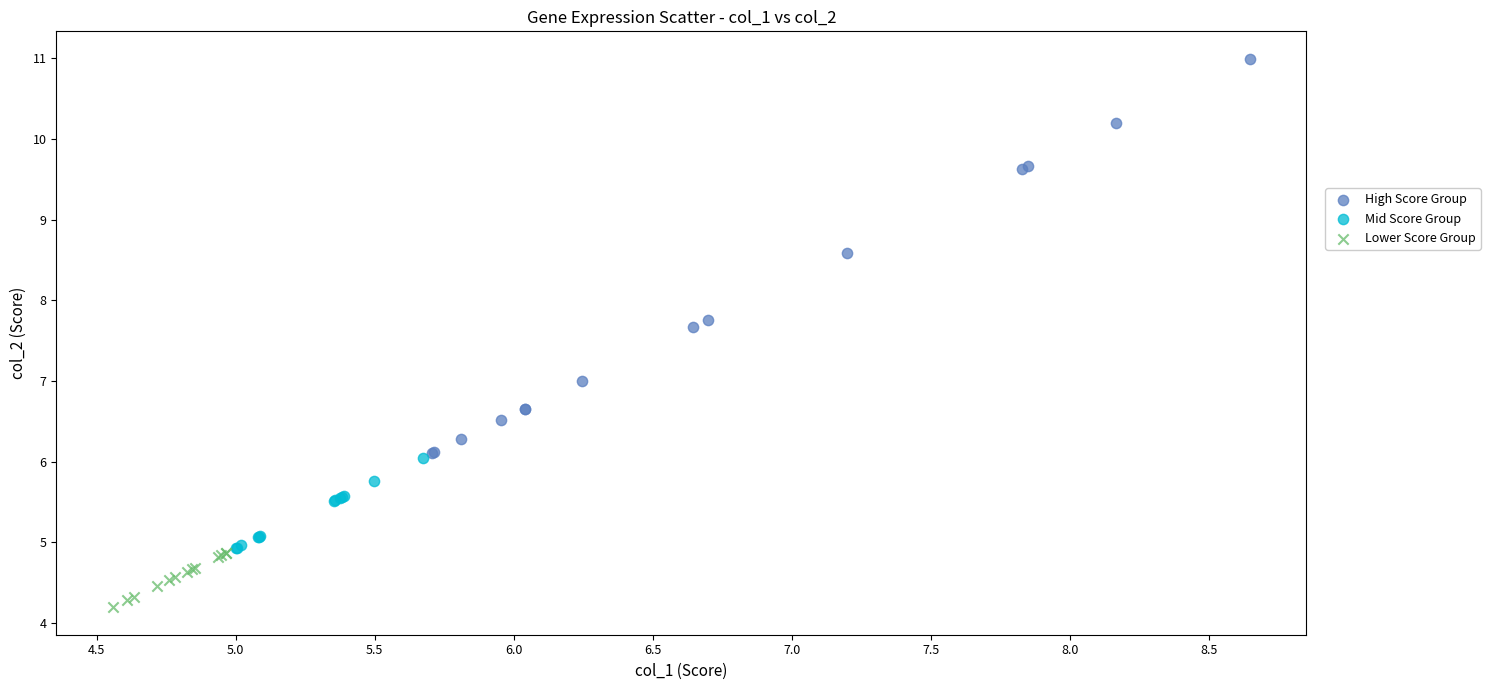

Which series reaches the maximum Y coordinate?

High Score Group